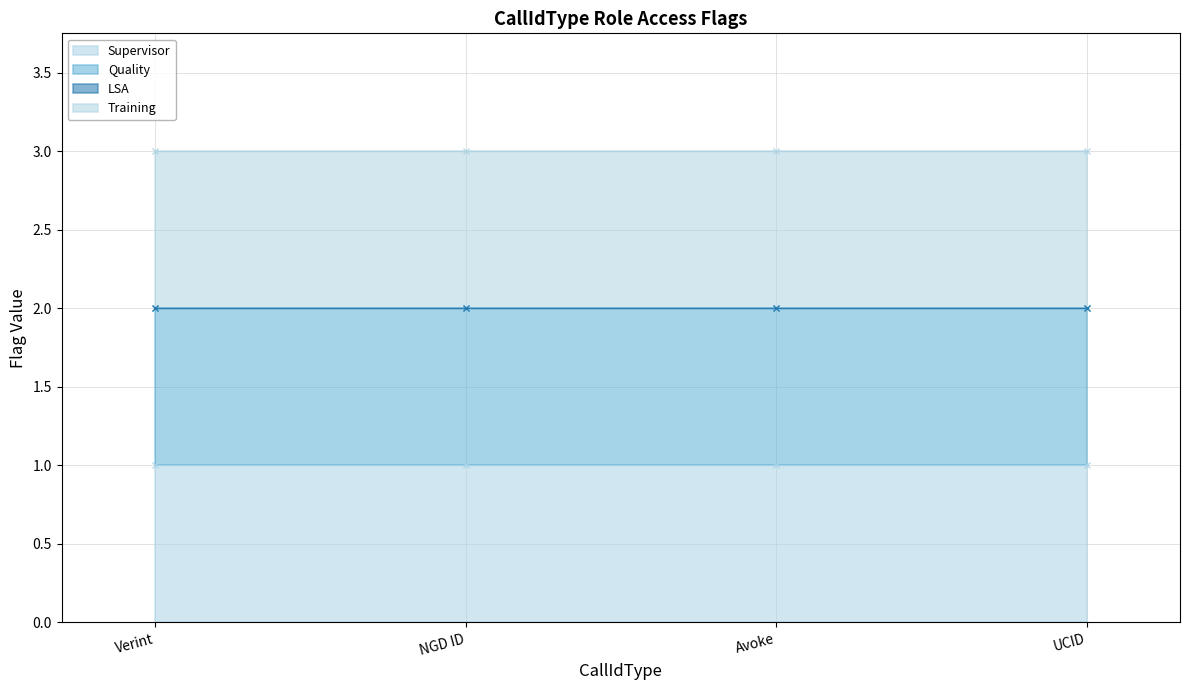

List the labels in order of Training value, largest first.

Verint, NGD ID, Avoke, UCID